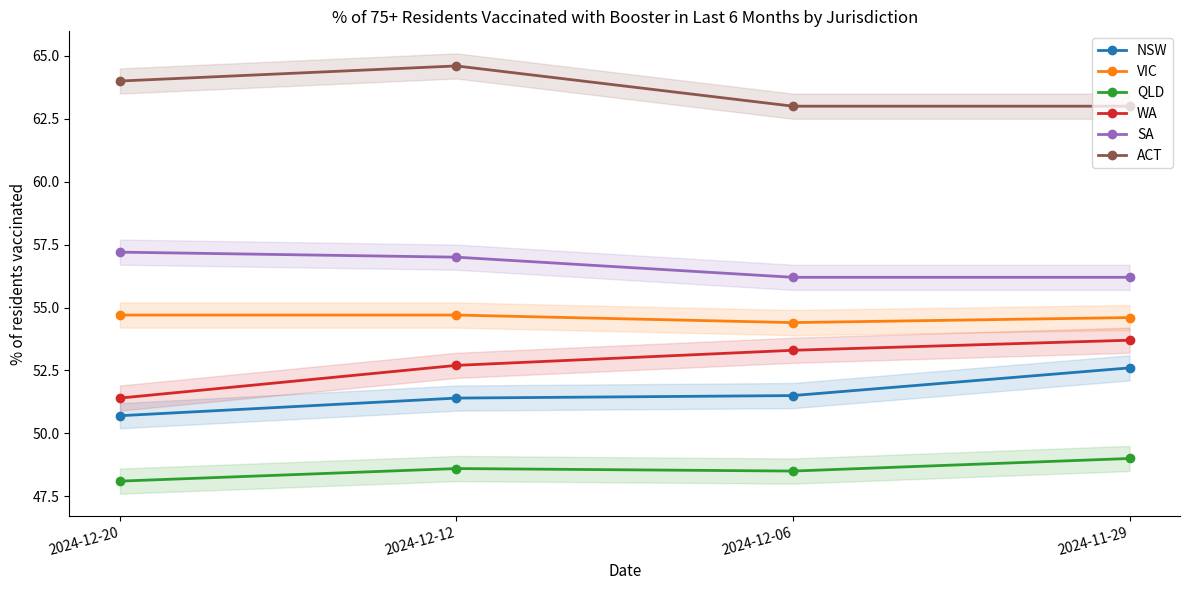

What is the greatest value displayed?

64.6